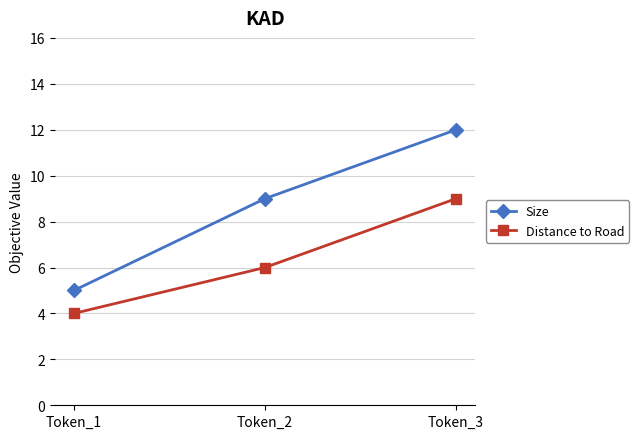

How many lines are shown in the chart?

2